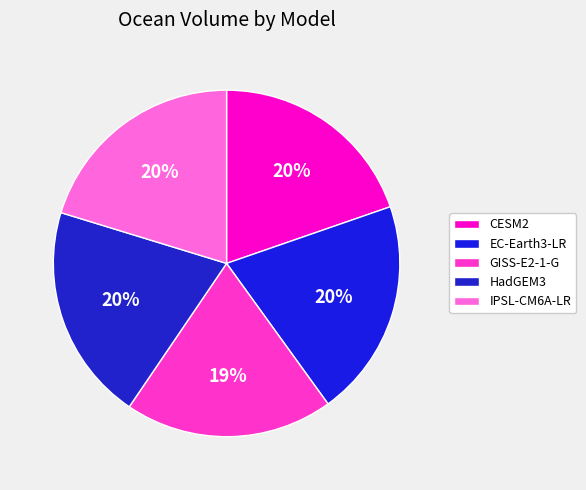

Between CESM2 and GISS-E2-1-G, which is larger?

CESM2